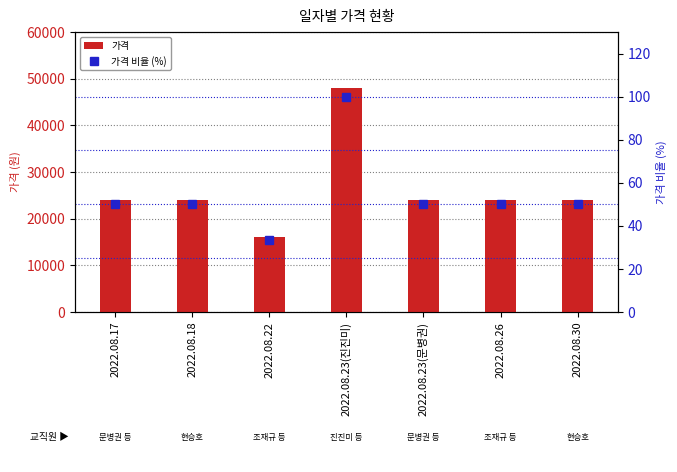

What is the sum of all 가격 values?

184000.0